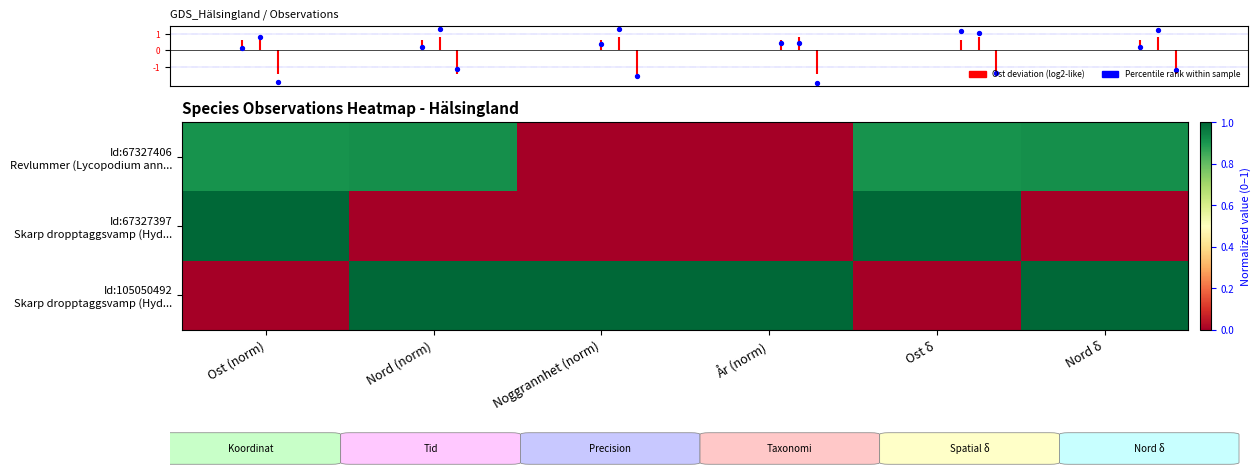

At how many categories does at least one series exceed 0?

6